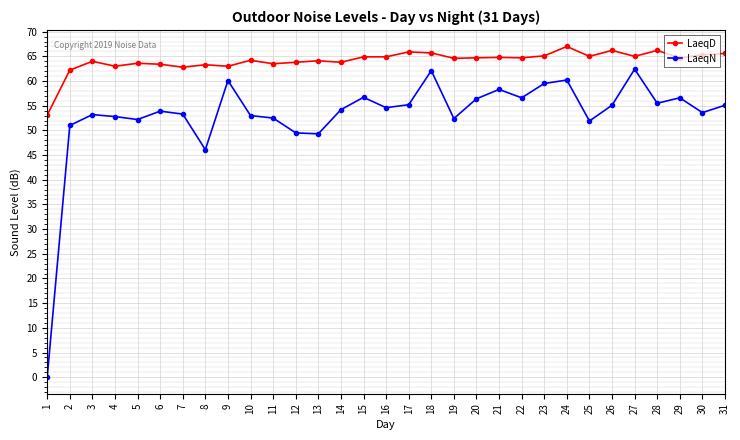

What is the approximate value of LaeqD at 24?

67.0